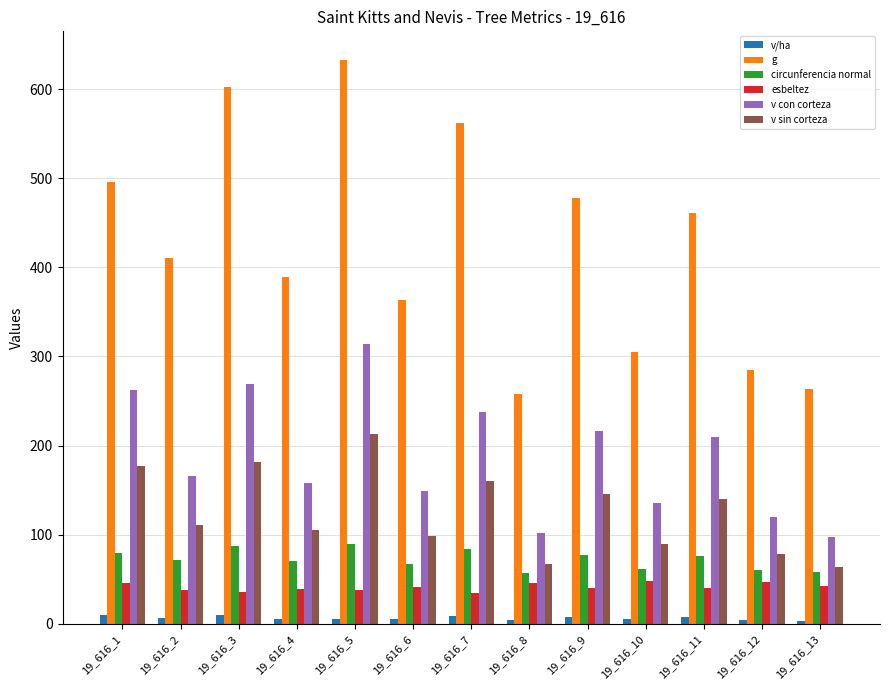

Where is g nearest to the value 445?

19_616_11